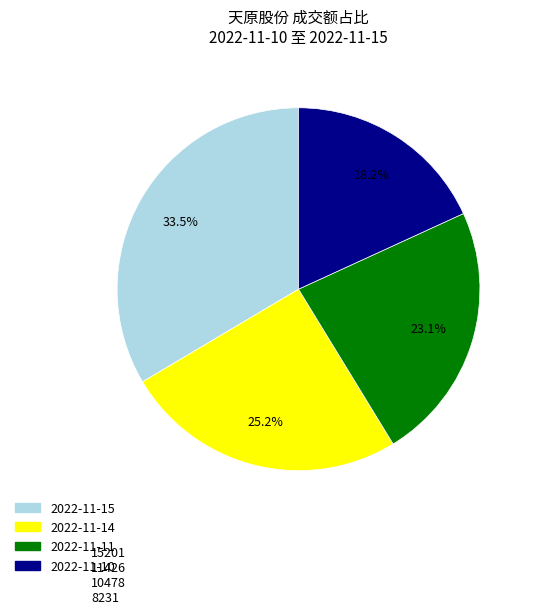

Which category has the biggest portion of the pie?

2022-11-15